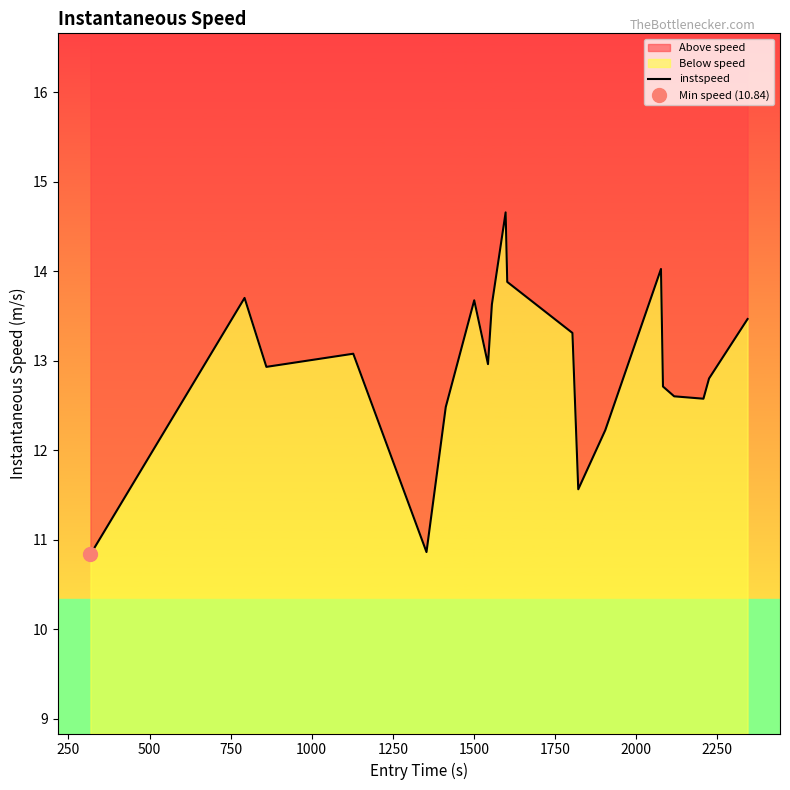

The chart shows a value of 5.6 at 0. True or false?

False